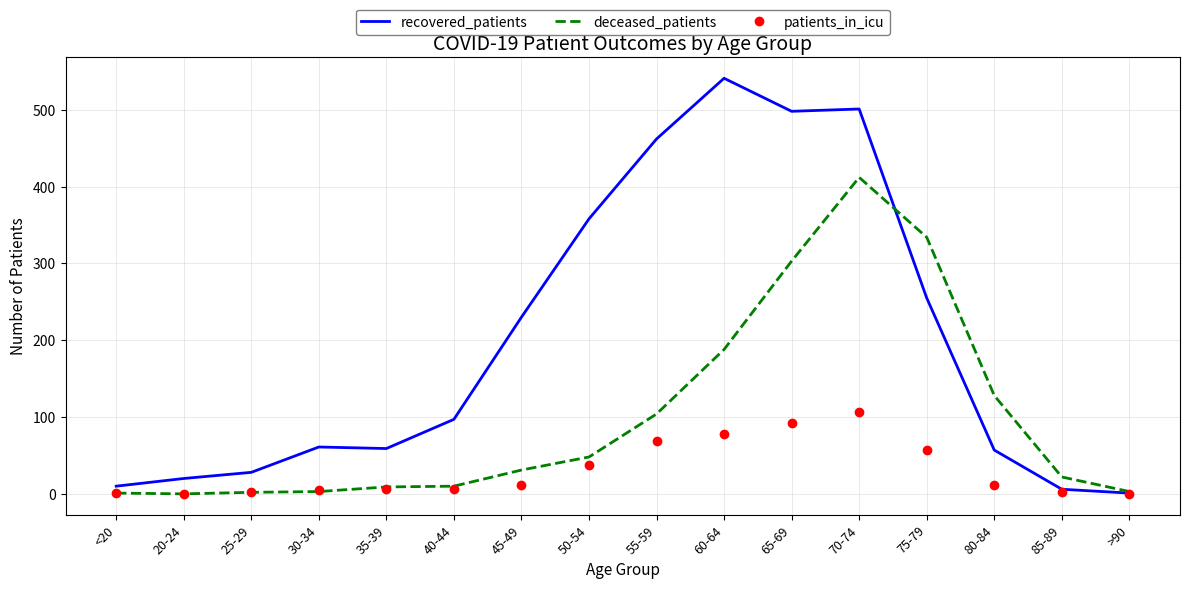

Which series has the largest range (max minus min)?

recovered_patients